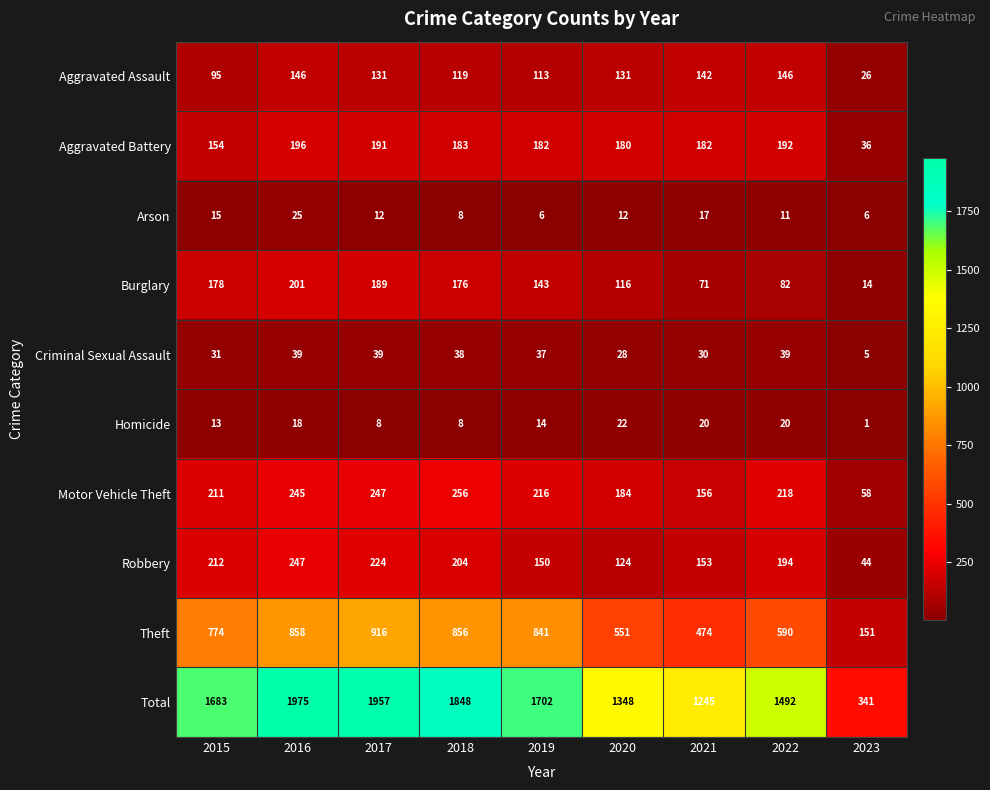

What is the difference between the highest and lowest values at 2021?

1228